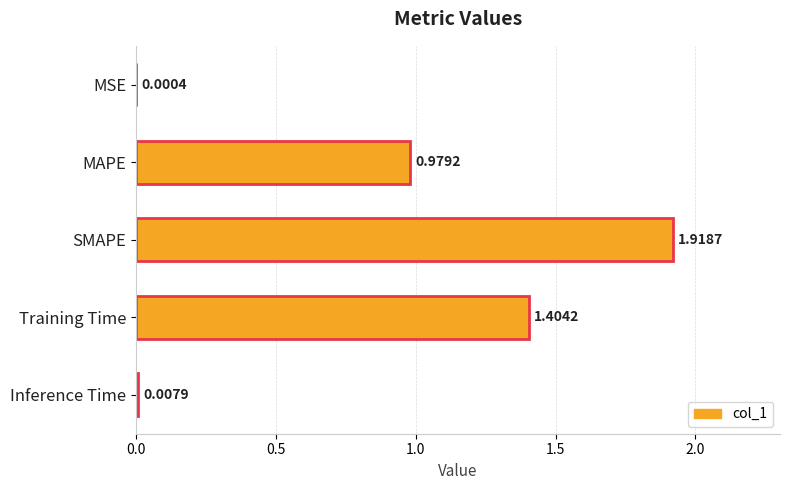

Between MSE and MAPE, which is larger?

MAPE